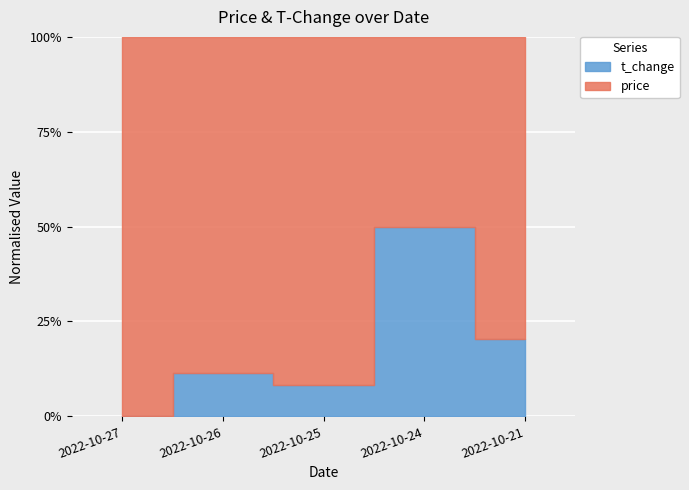

Count the t_change values in the range 0 to 1.

4